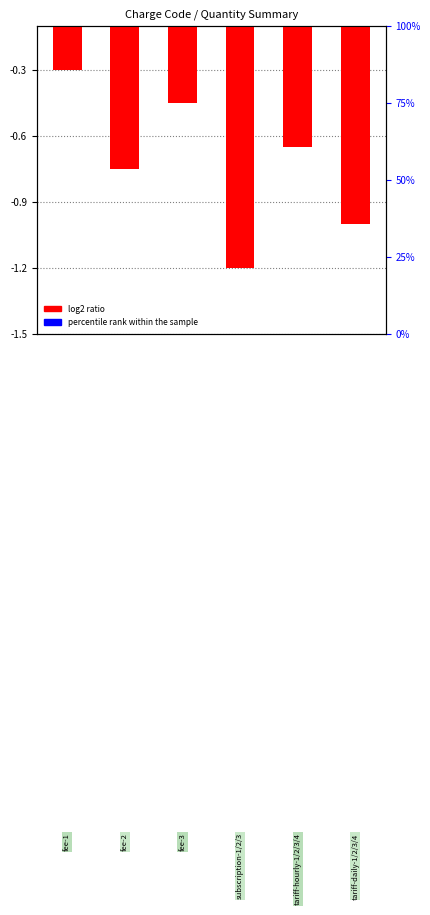

What is the sum of all values?

-4.3